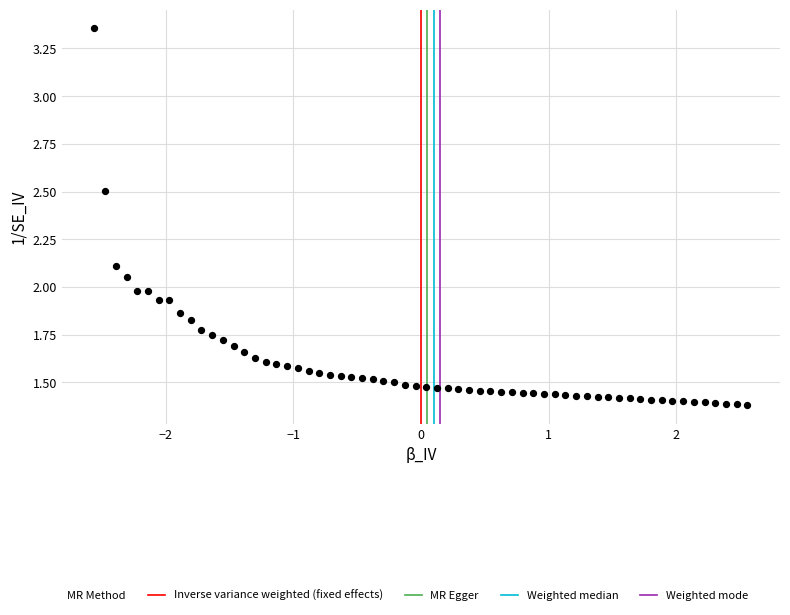

What is the range of X values (max minus min)?

5.1